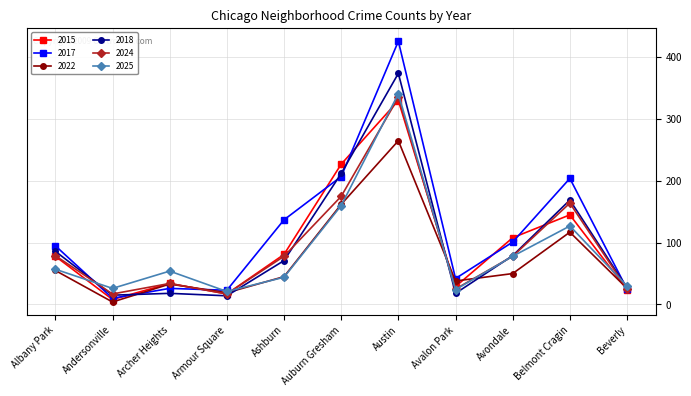

Rank the categories by 2022 value from lowest to highest.

Andersonville, Armour Square, Beverly, Archer Heights, Avalon Park, Ashburn, Avondale, Albany Park, Belmont Cragin, Auburn Gresham, Austin